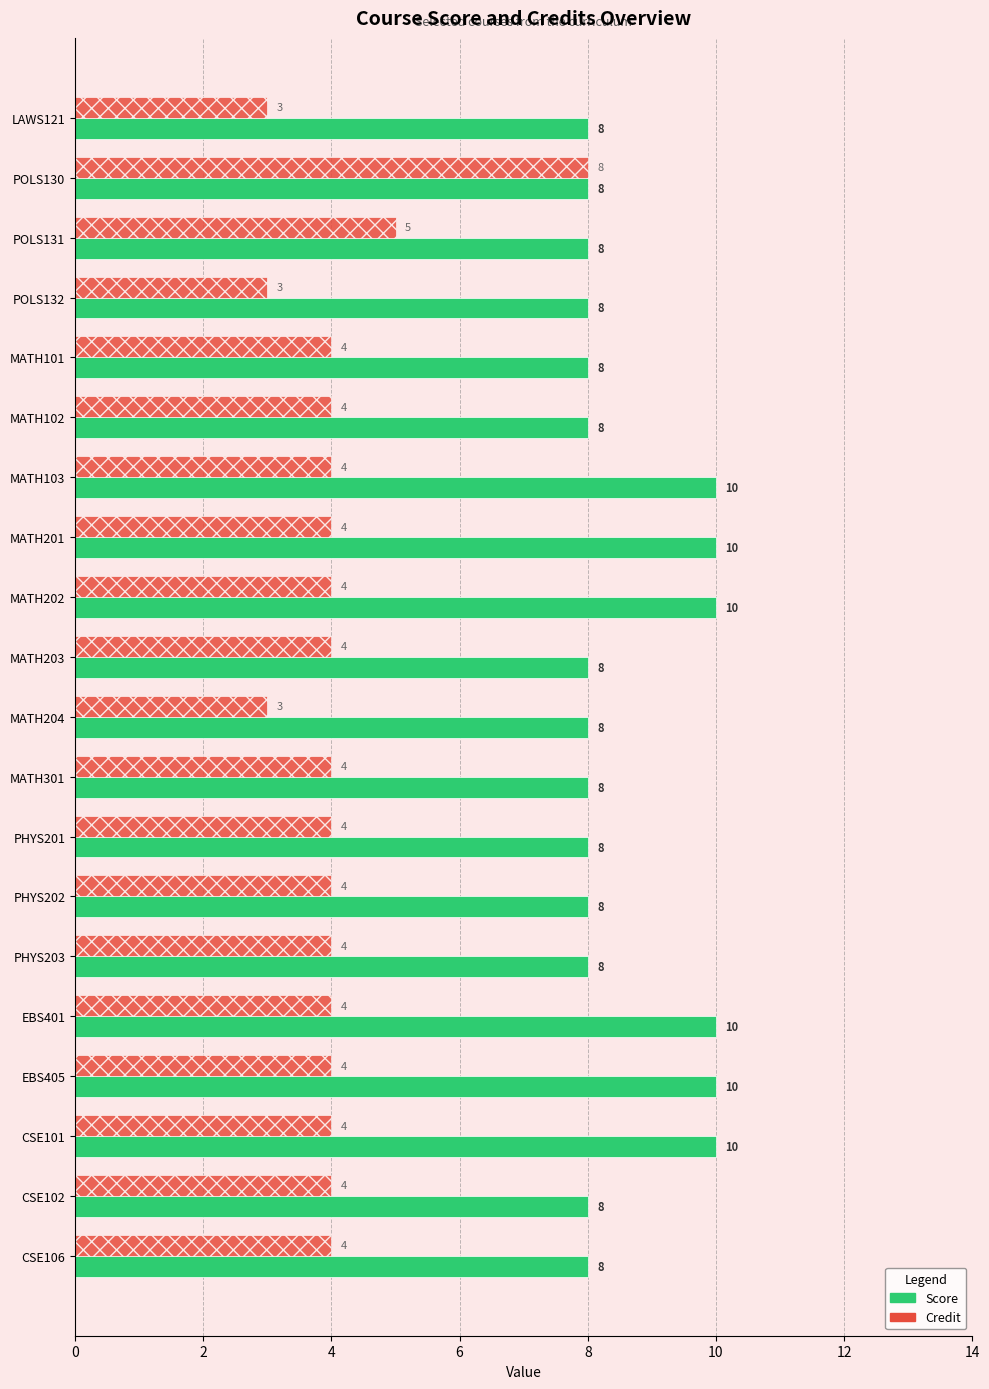

What is the difference between the second highest and minimum values in the Credit series?

2